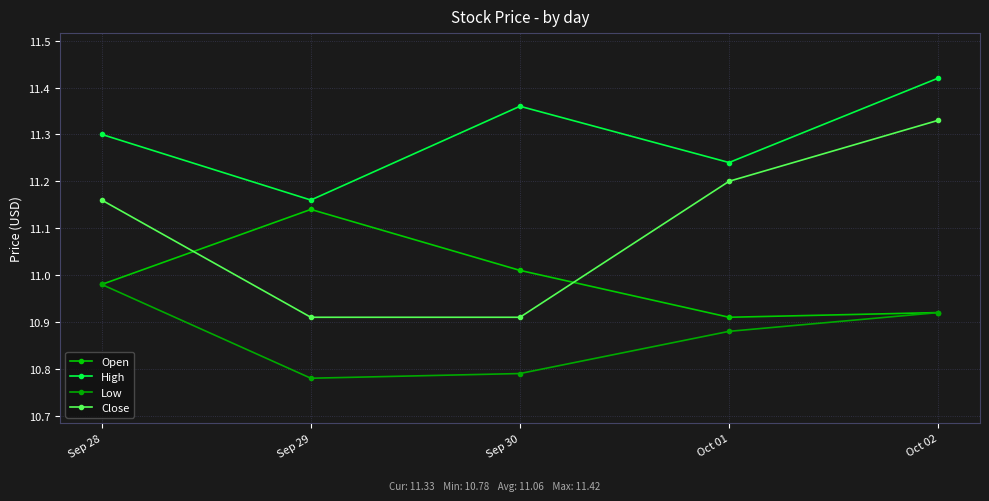

What is the sum of all Close values?

55.5